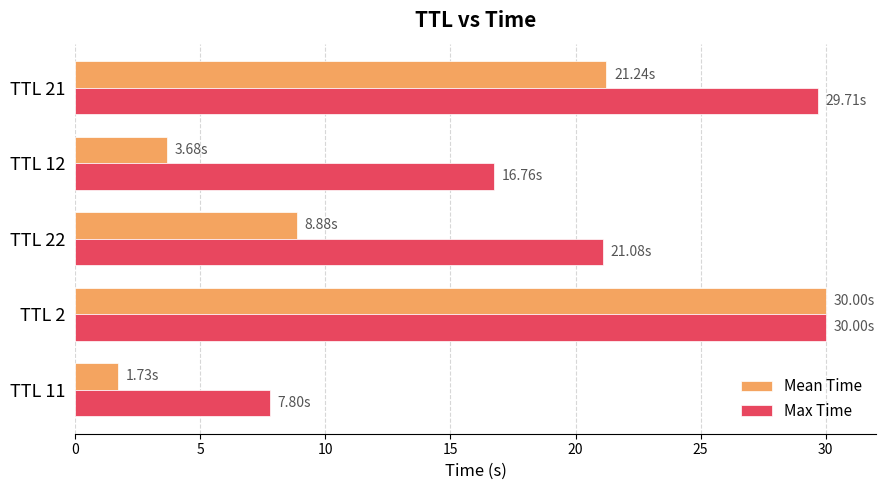

Rank the categories by Mean Time value from highest to lowest.

TTL 2, TTL 21, TTL 22, TTL 12, TTL 11